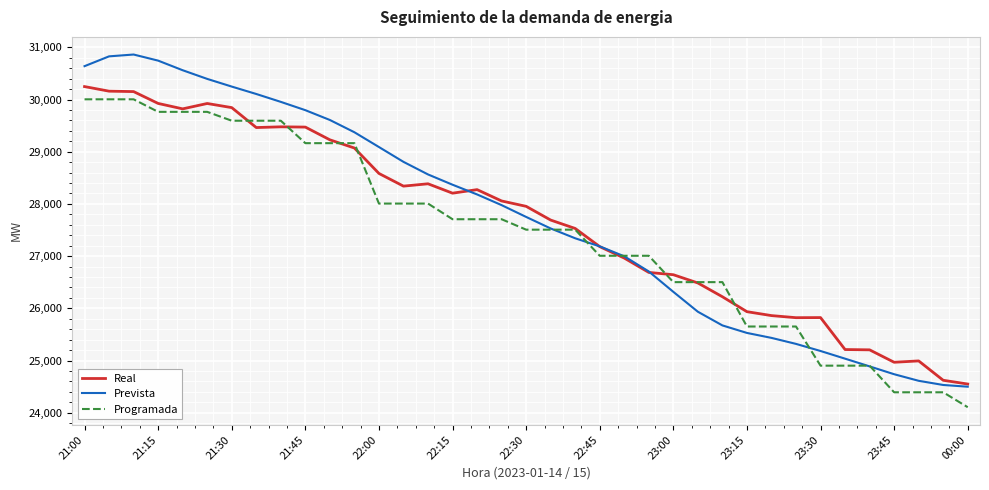

What is the minimum value for Real?

24550